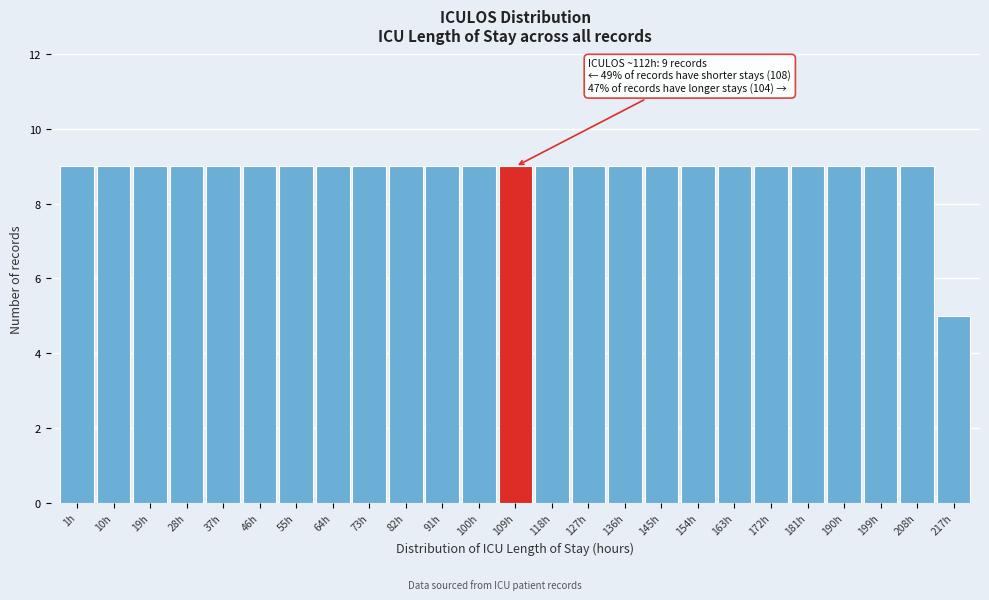

Reading left to right, extract all data points from this chart.

9	9	9	9	9	9	9	9	9	9	9	9	9	9	9	9	9	9	9	9	9	9	9	9	5